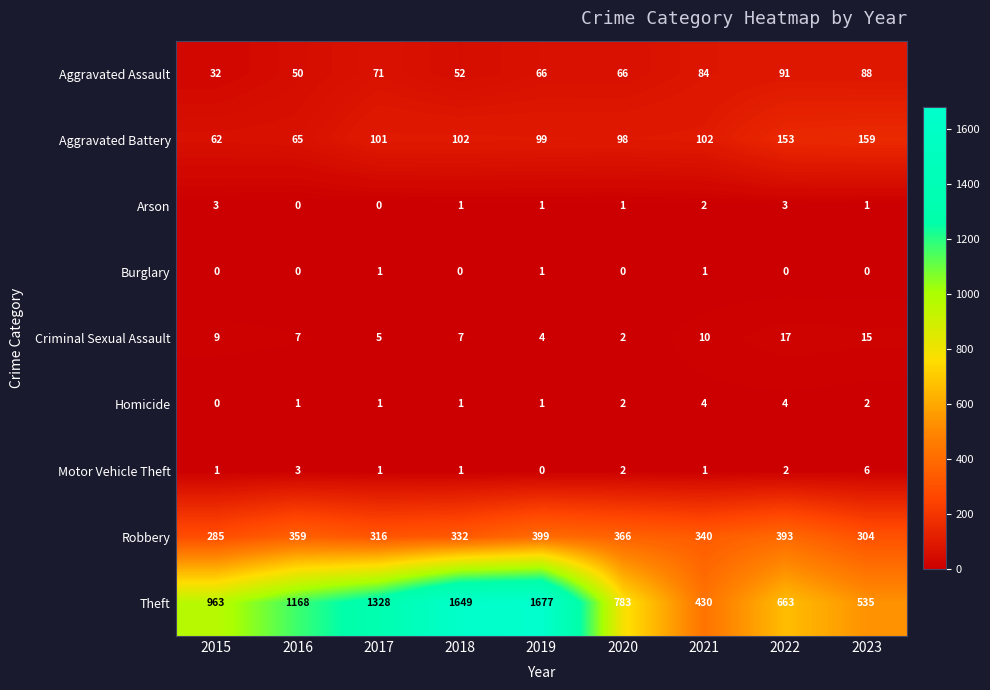

Where is Theft nearest to the value 1053?

2015